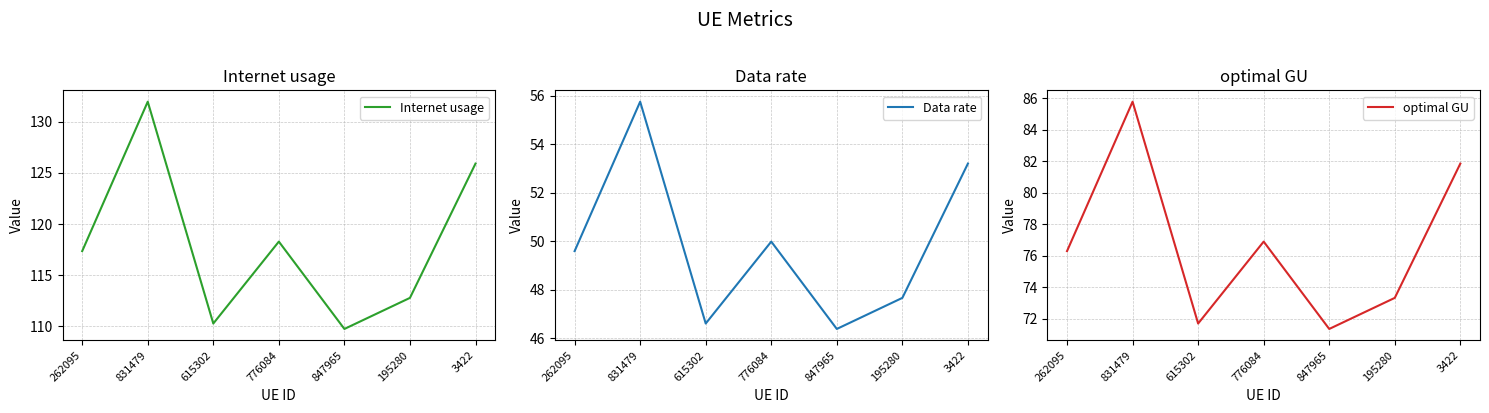

What is the spread (max minus min) of values at 776084?

68.3